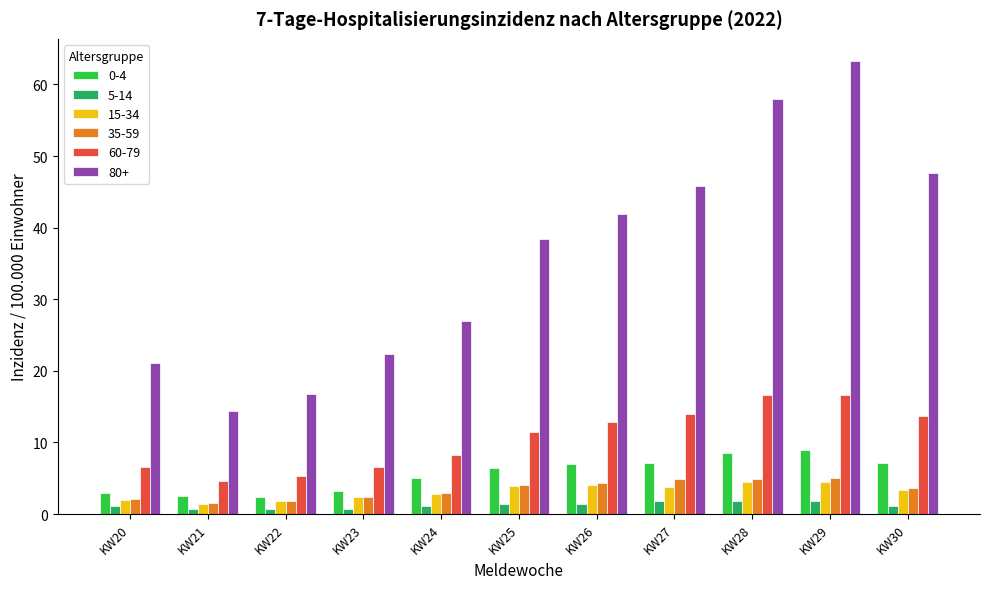

Are the bars grouped side by side (vs. stacked)?

Yes